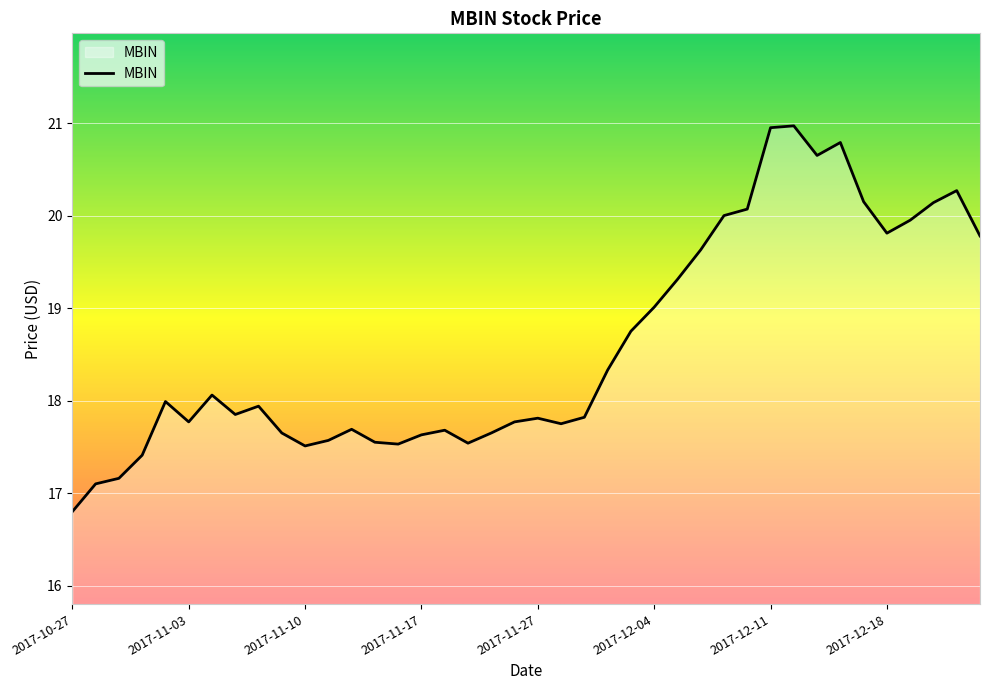

How many lines are shown in the chart?

1